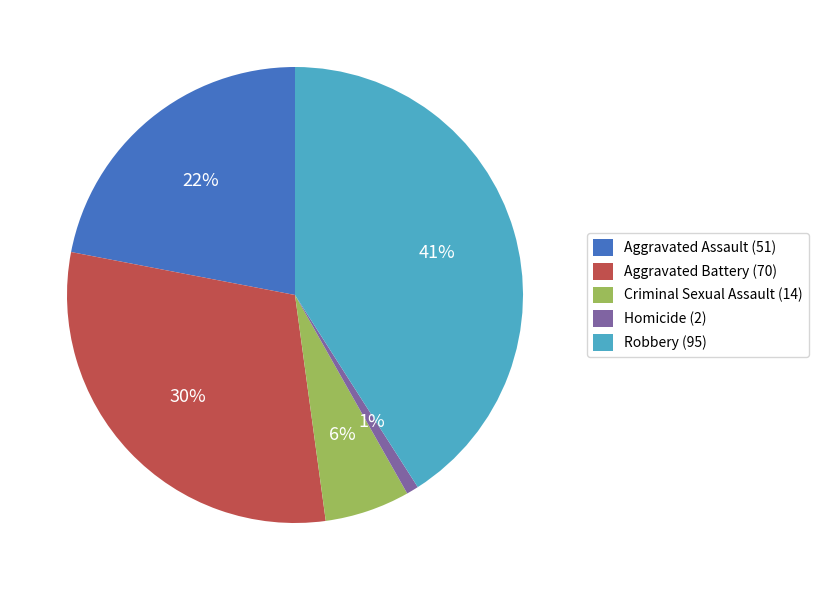

The Homicide slice represents 13% of the pie. True or false?

False